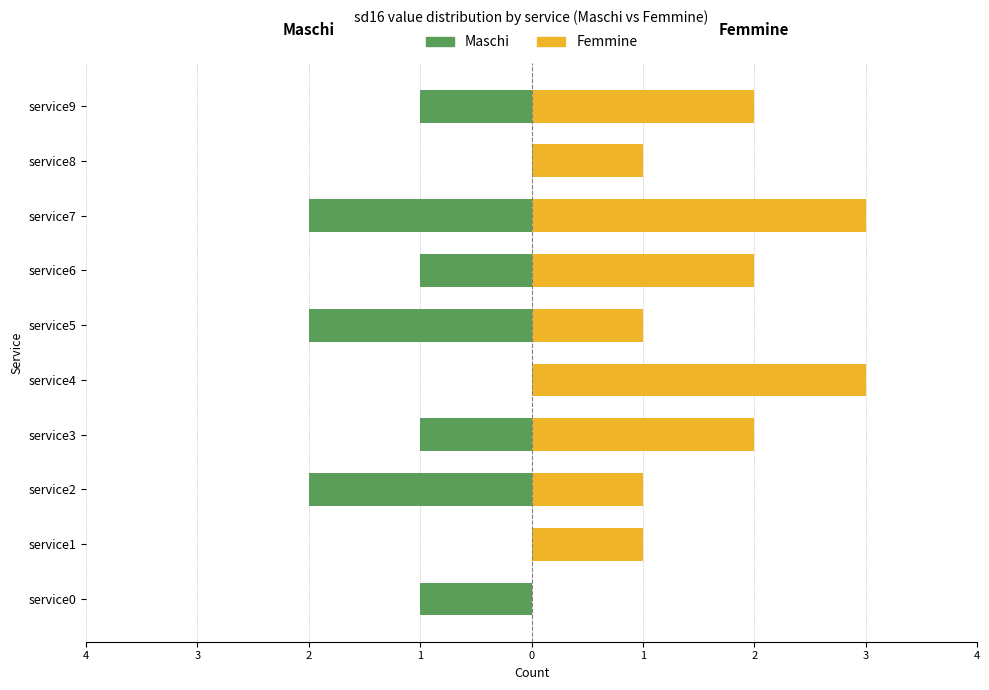

What is the value of the Femmine bar at the 10th from the left?

2